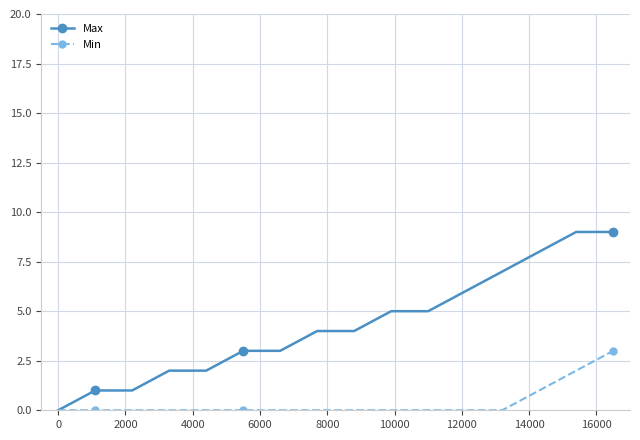

Which series has the largest total across all categories?

Max